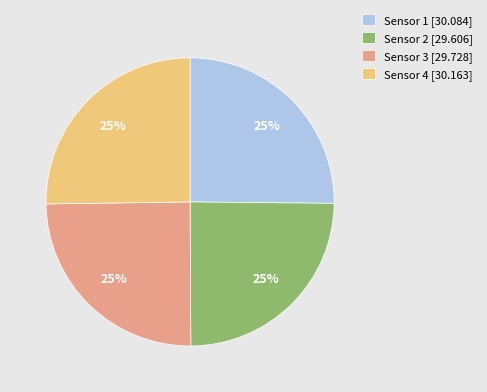

What is the ratio of the value at Sensor 1 [30.084] to the value at Sensor 4 [30.163]?

1.0